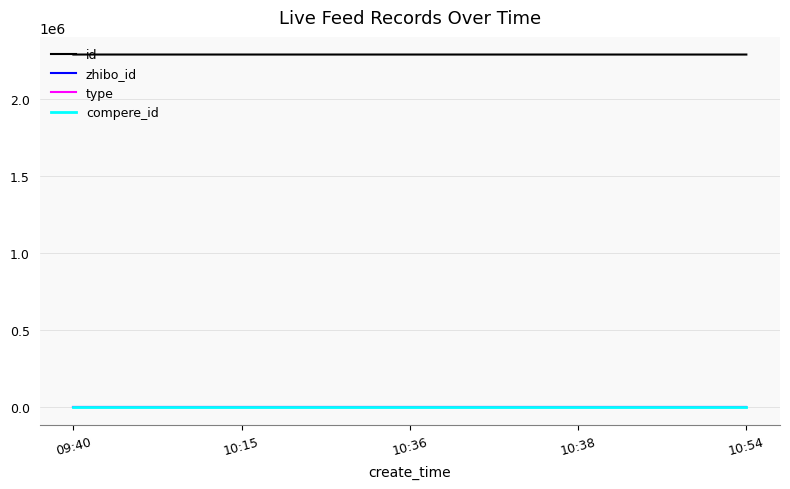

Is this an area chart (filled region under the line)?

No